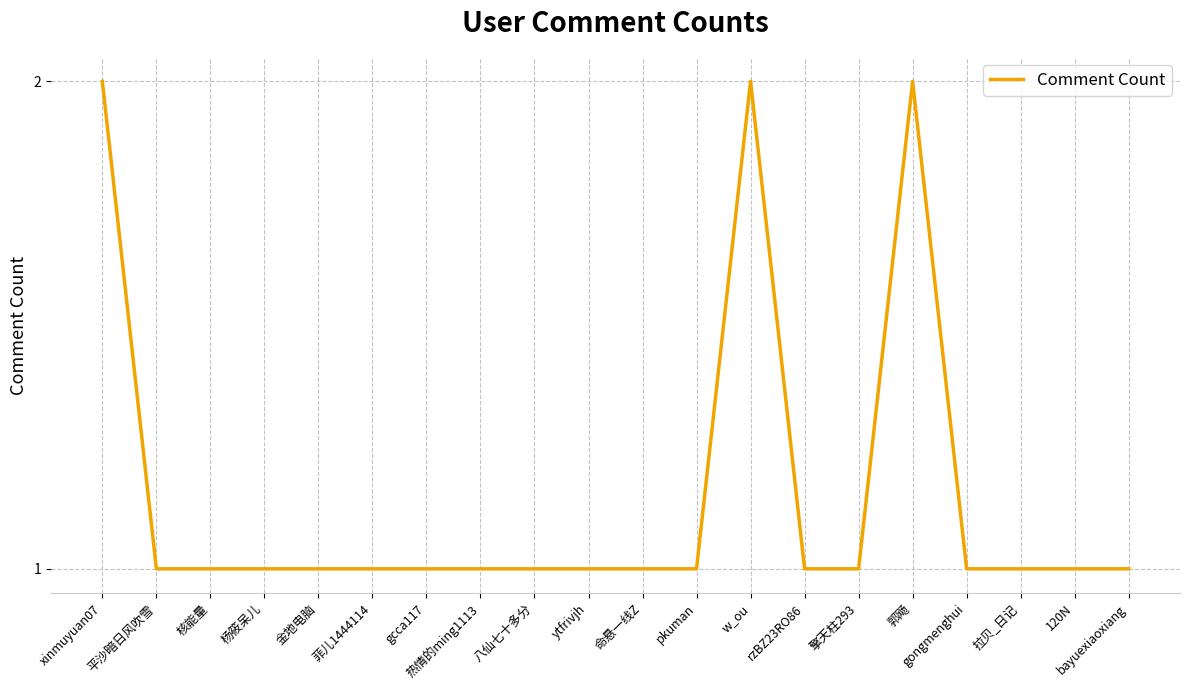

Approximately how many times larger is the value at 擎天柱293 compared to w_ou?

0.5